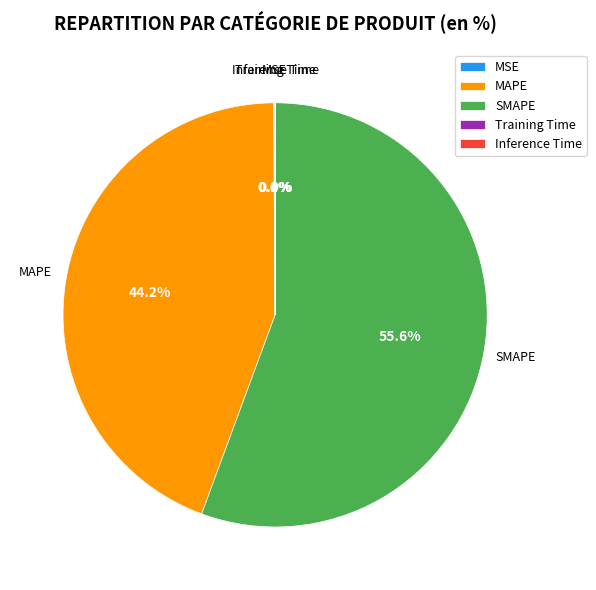

To the nearest percent, what percentage of the pie is MAPE?

44%